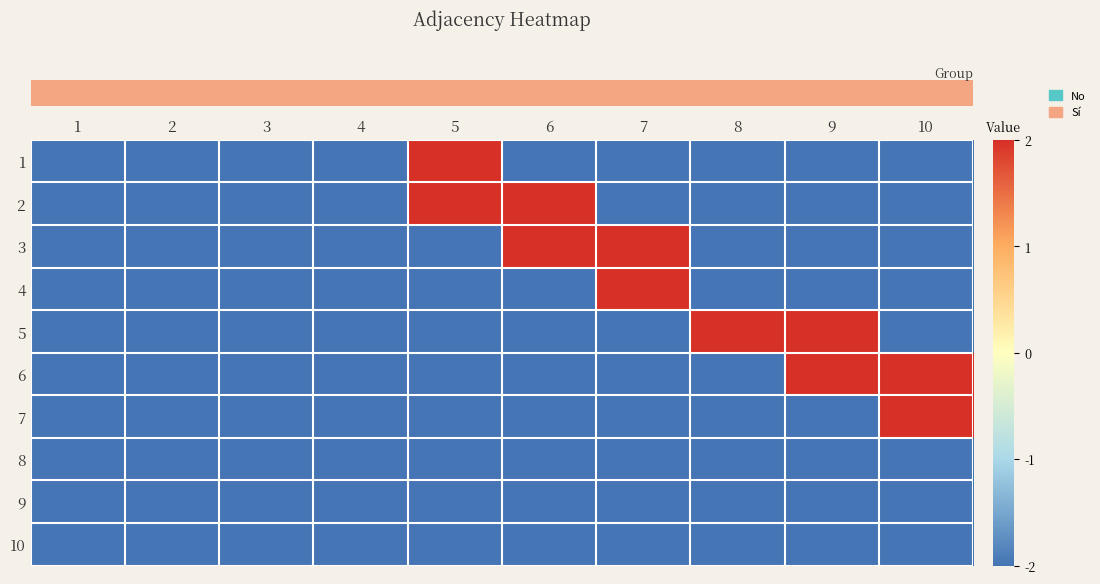

Reading right to left, transcribe all the data shown in this chart.

row_0: 10=-2	9=-2	8=-2	7=-2	6=-2	5=2	4=-2	3=-2	2=-2	1=-2
row_1: 10=-2	9=-2	8=-2	7=-2	6=2	5=2	4=-2	3=-2	2=-2	1=-2
row_2: 10=-2	9=-2	8=-2	7=2	6=2	5=-2	4=-2	3=-2	2=-2	1=-2
row_3: 10=-2	9=-2	8=-2	7=2	6=-2	5=-2	4=-2	3=-2	2=-2	1=-2
row_4: 10=-2	9=2	8=2	7=-2	6=-2	5=-2	4=-2	3=-2	2=-2	1=-2
row_5: 10=2	9=2	8=-2	7=-2	6=-2	5=-2	4=-2	3=-2	2=-2	1=-2
row_6: 10=2	9=-2	8=-2	7=-2	6=-2	5=-2	4=-2	3=-2	2=-2	1=-2
row_7: 10=-2	9=-2	8=-2	7=-2	6=-2	5=-2	4=-2	3=-2	2=-2	1=-2
row_8: 10=-2	9=-2	8=-2	7=-2	6=-2	5=-2	4=-2	3=-2	2=-2	1=-2
row_9: 10=-2	9=-2	8=-2	7=-2	6=-2	5=-2	4=-2	3=-2	2=-2	1=-2